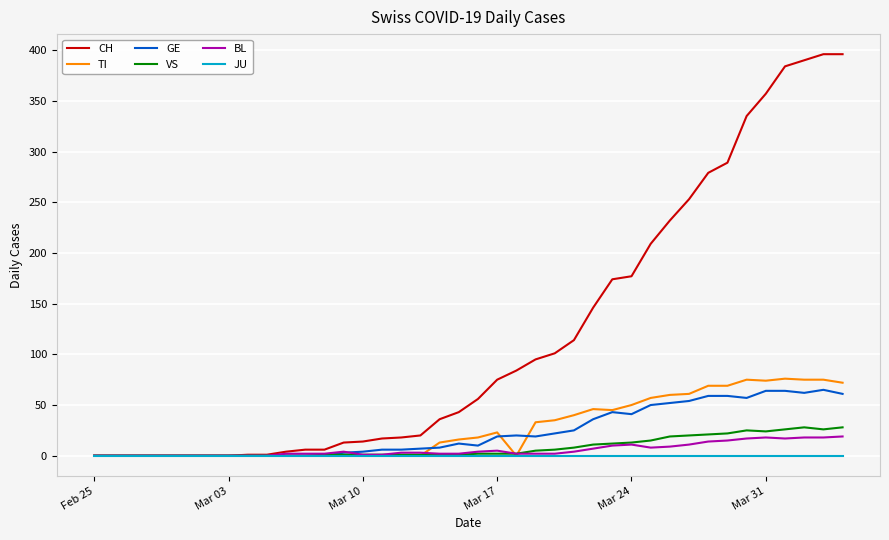

Which series has the largest total across all categories?

CH